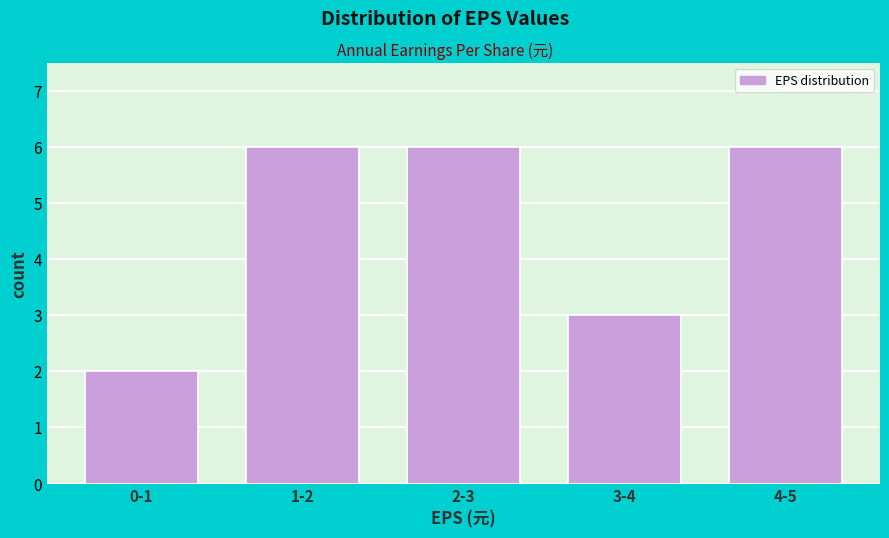

Reading left to right, what are all the values shown in this chart?

0-1=2	1-2=6	2-3=6	3-4=3	4-5=6